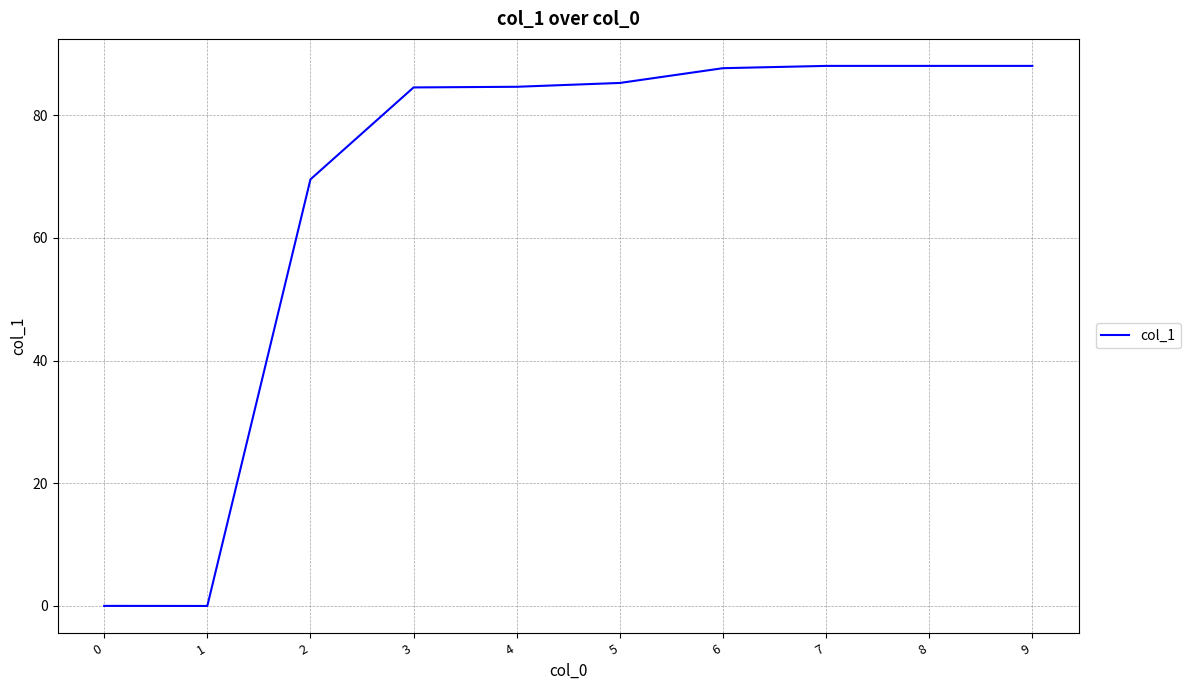

Which has a higher value, 5 or 7?

7